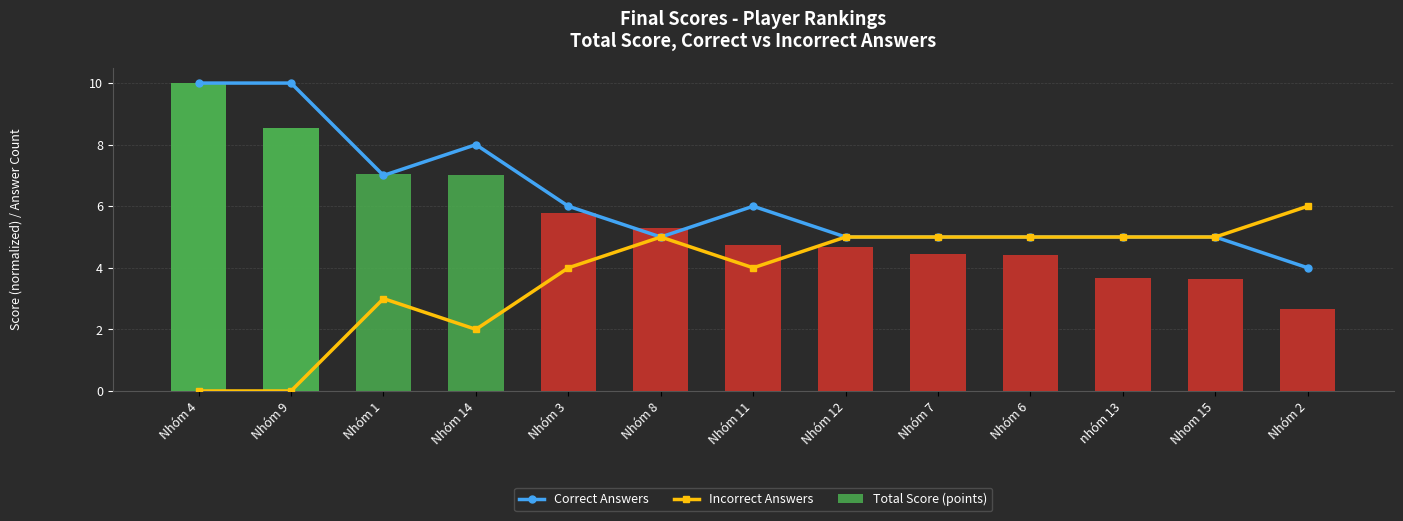

What is the spread (max minus min) of values at Nhóm 6?

0.6